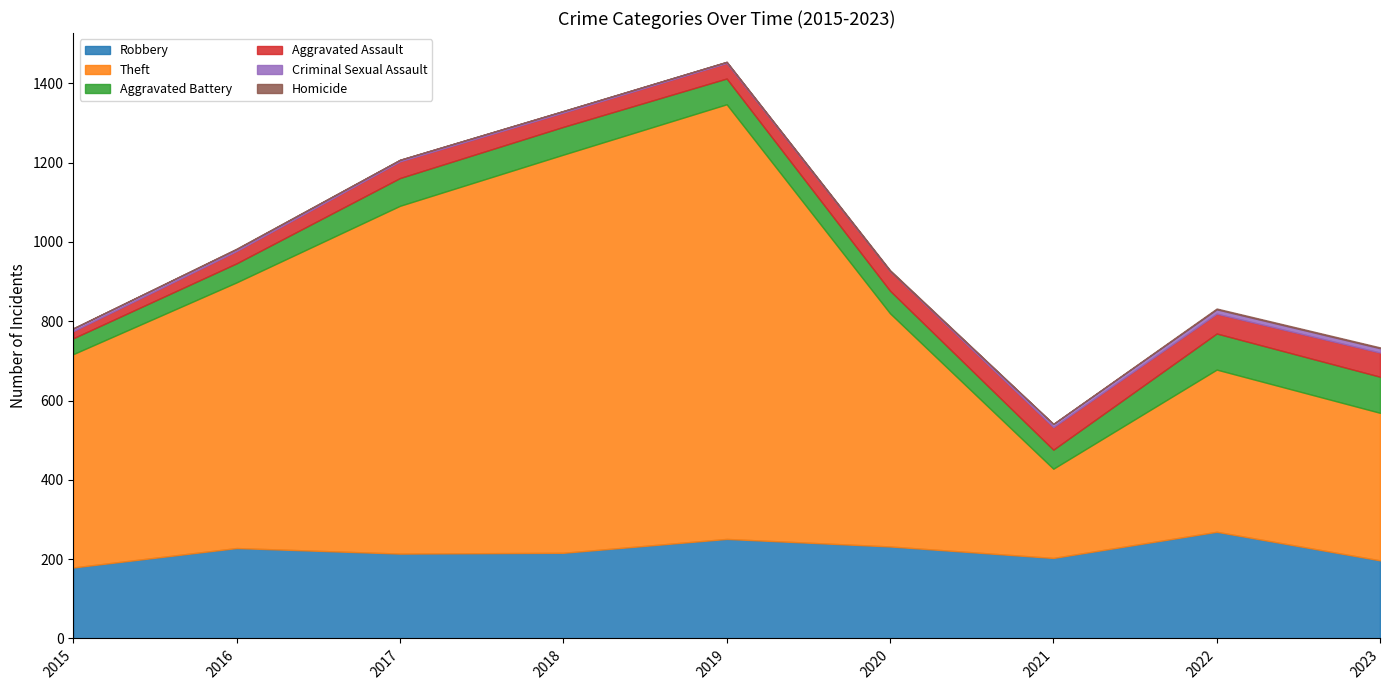

What is the difference between the second highest and minimum values in the Homicide series?

2